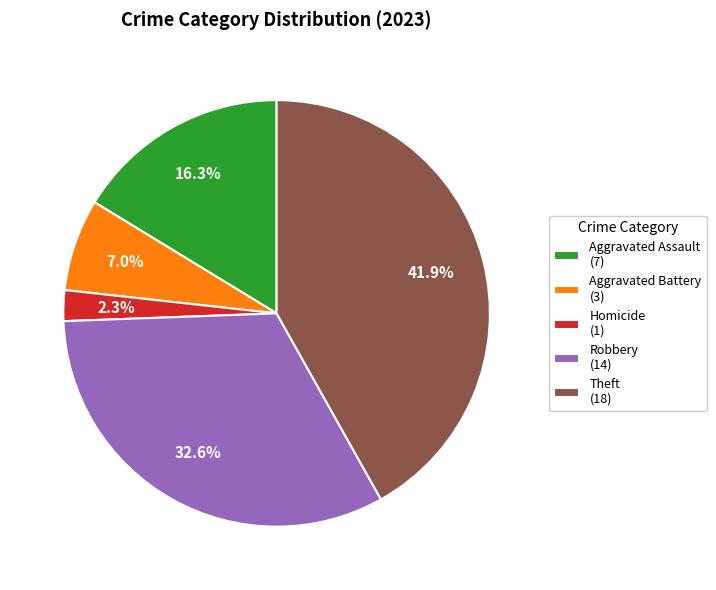

Rank the categories by value from highest to lowest.

Theft (18), Robbery (14), Aggravated Assault (7), Aggravated Battery (3), Homicide (1)